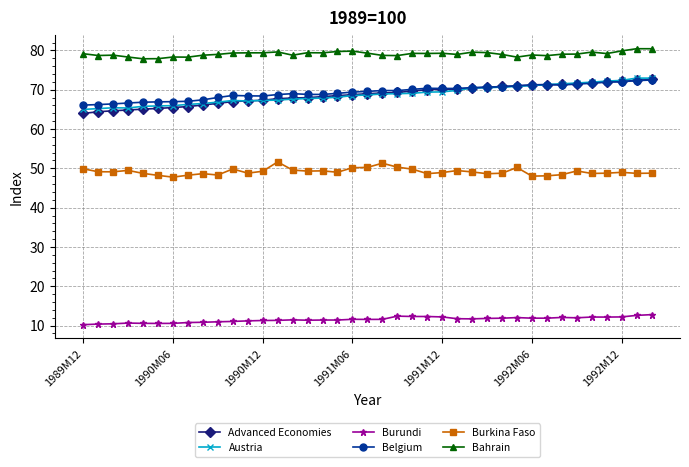

Which series has the largest total across all categories?

Bahrain